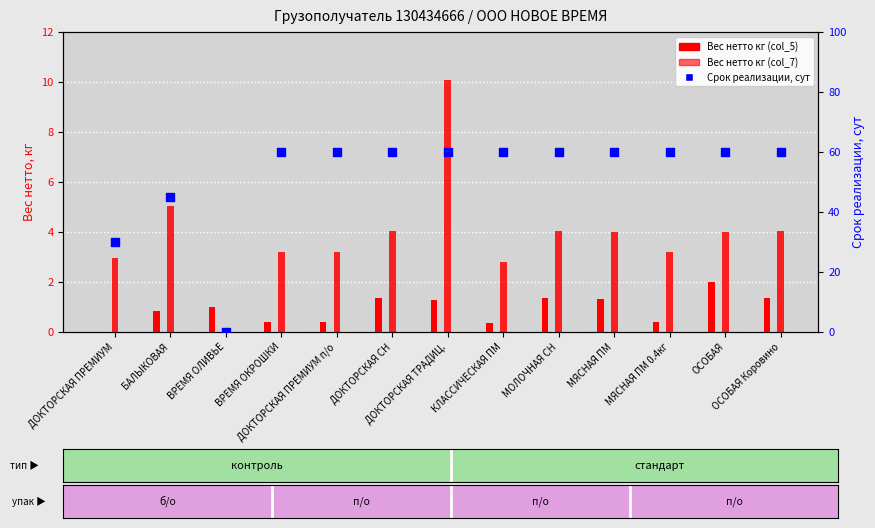

Is the value of Срок реализации at МЯСНАЯ ПМ 0.4кг greater than the value of Вес нетто кг (col_5) at БАЛЫКОВАЯ?

Yes